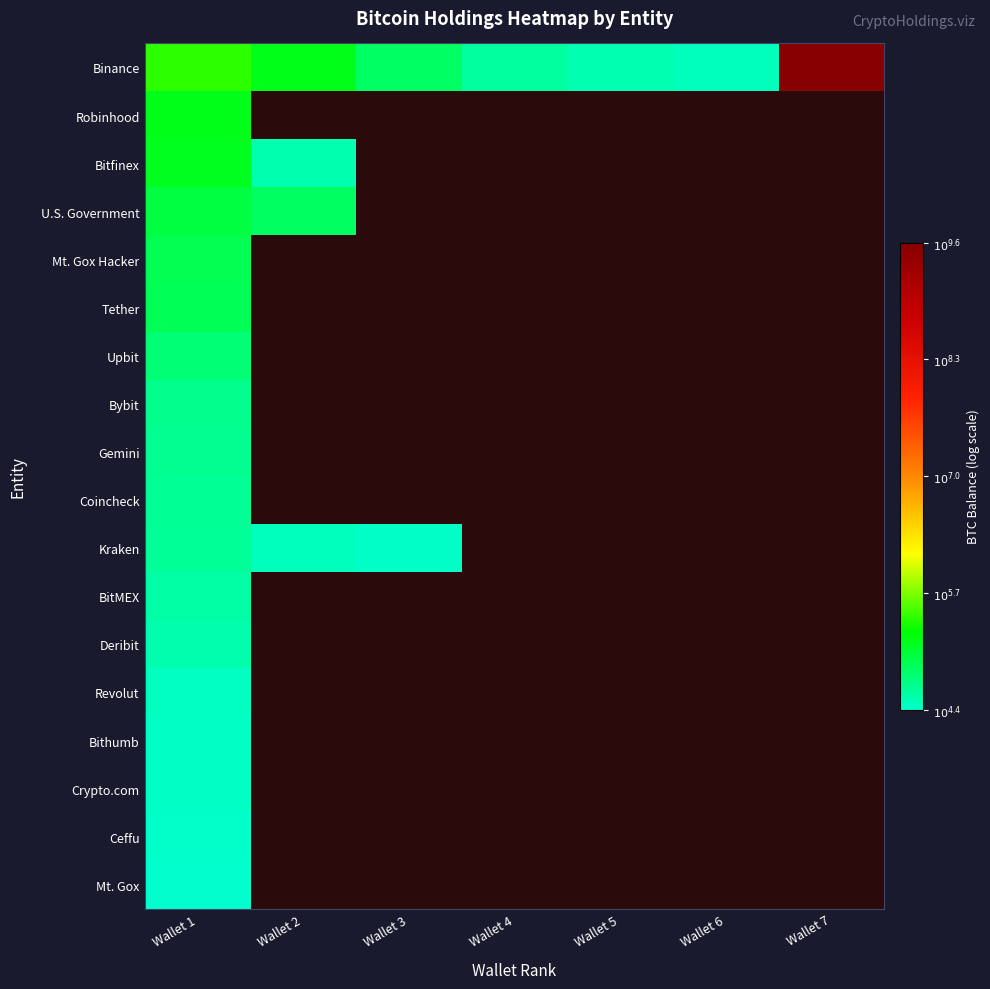

At which category is the sum across all series the highest?

Wallet 1